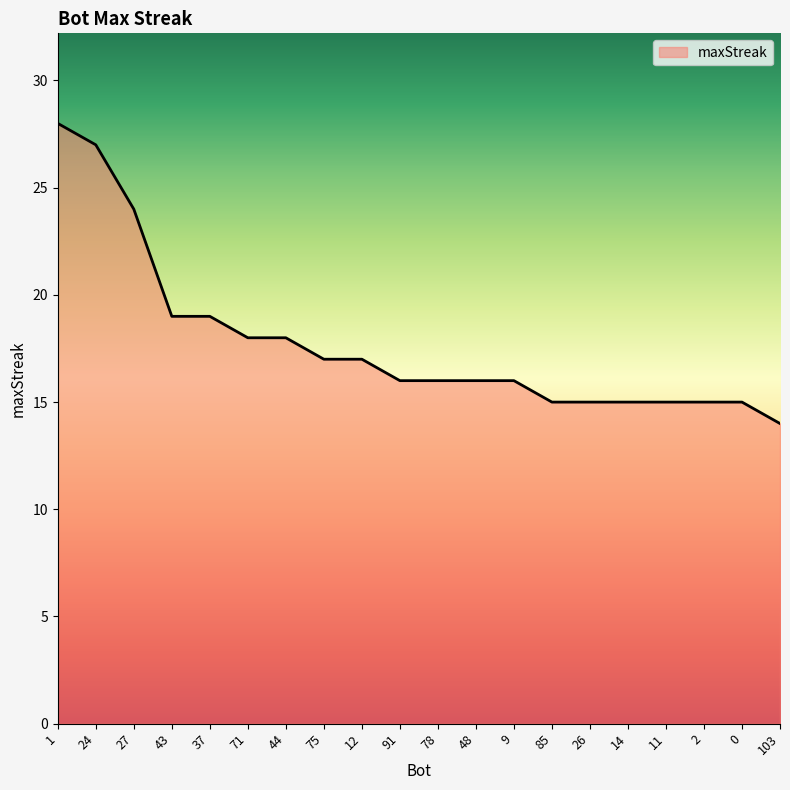

Reading right to left, list all the values displayed in this chart.

103=14	0=15	2=15	11=15	14=15	26=15	85=15	9=16	48=16	78=16	91=16	12=17	75=17	44=18	71=18	37=19	43=19	27=24	24=27	1=28